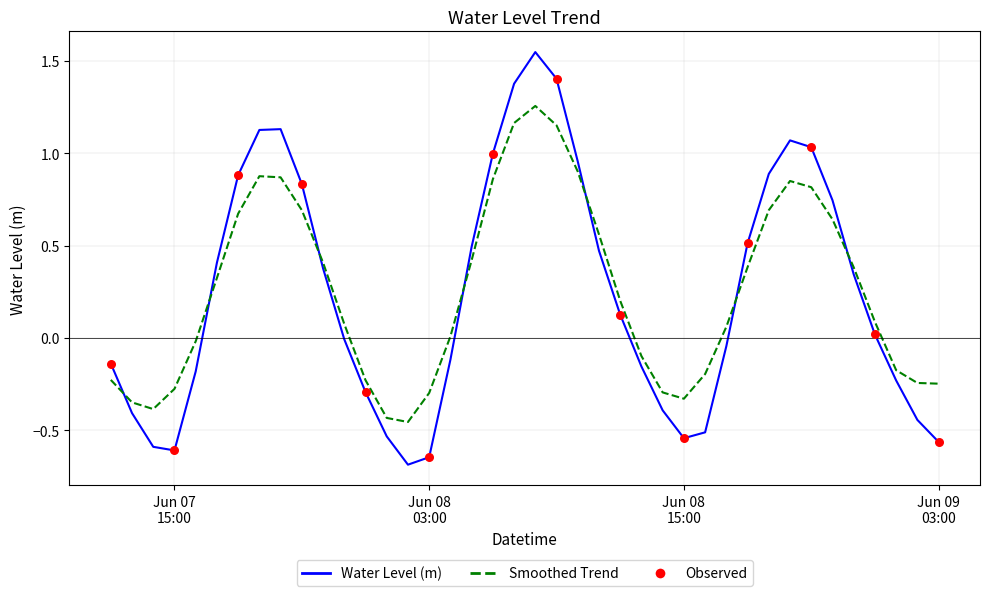

Which series has the widest spread of values?

Water Level (m)